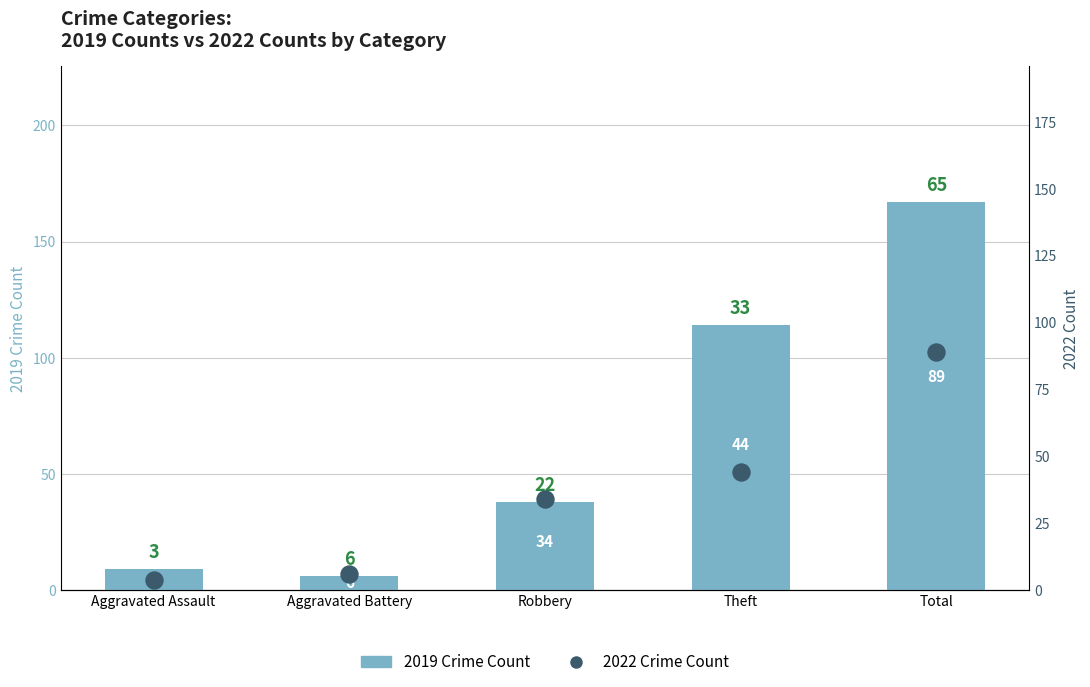

What is the total value across all series at Aggravated Battery?

12